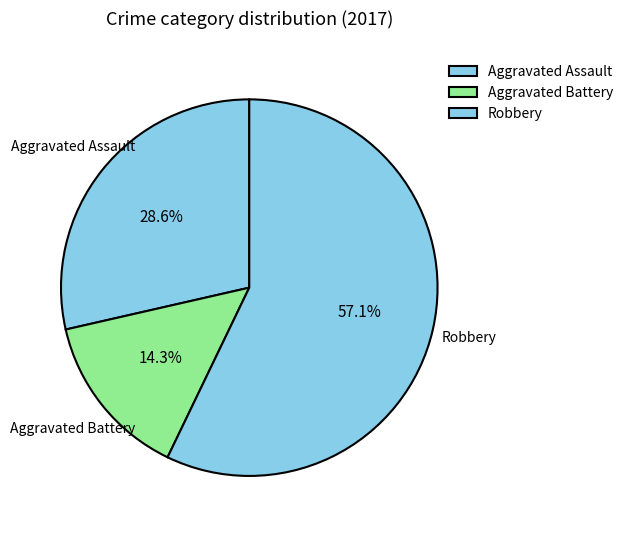

Count the number of slices in the pie.

3